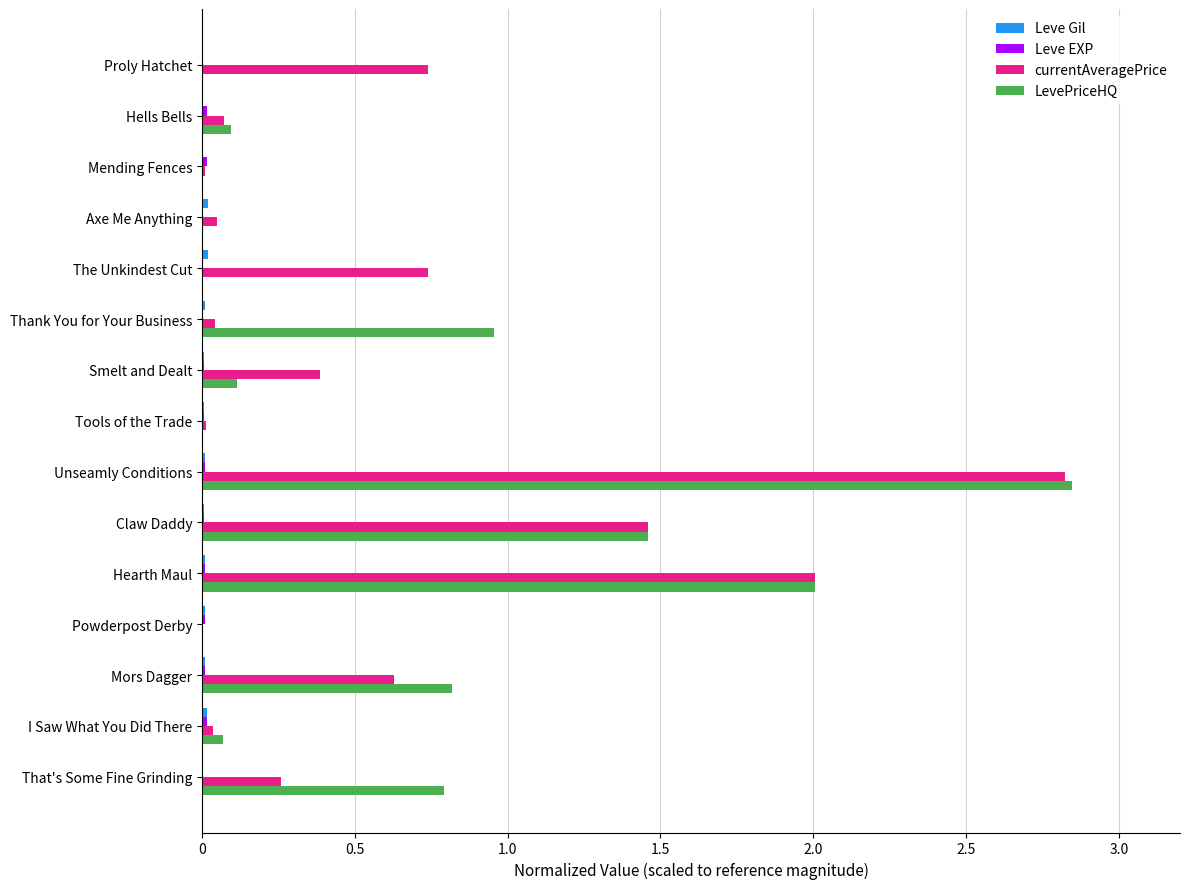

Which category has the highest value in the LevePriceHQ series?

Unseamly Conditions